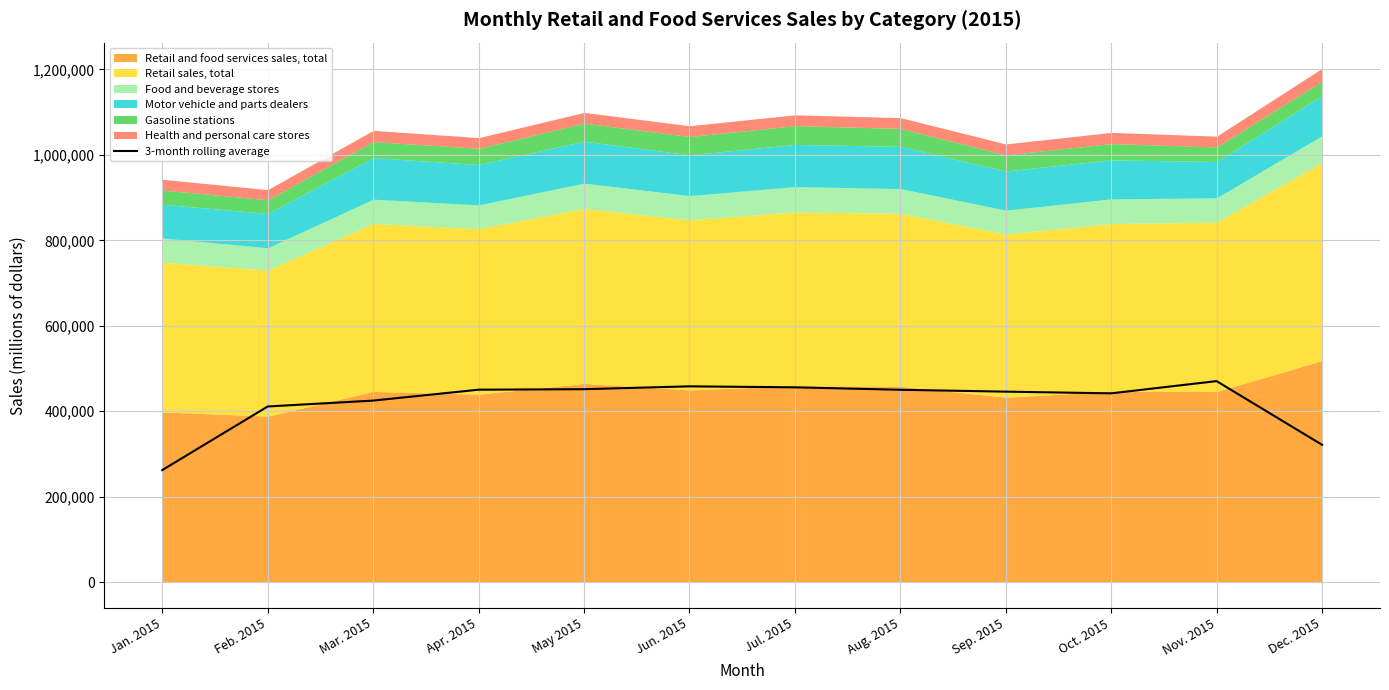

Is it true that the value at Jul. 2015 is 456017.7?

True